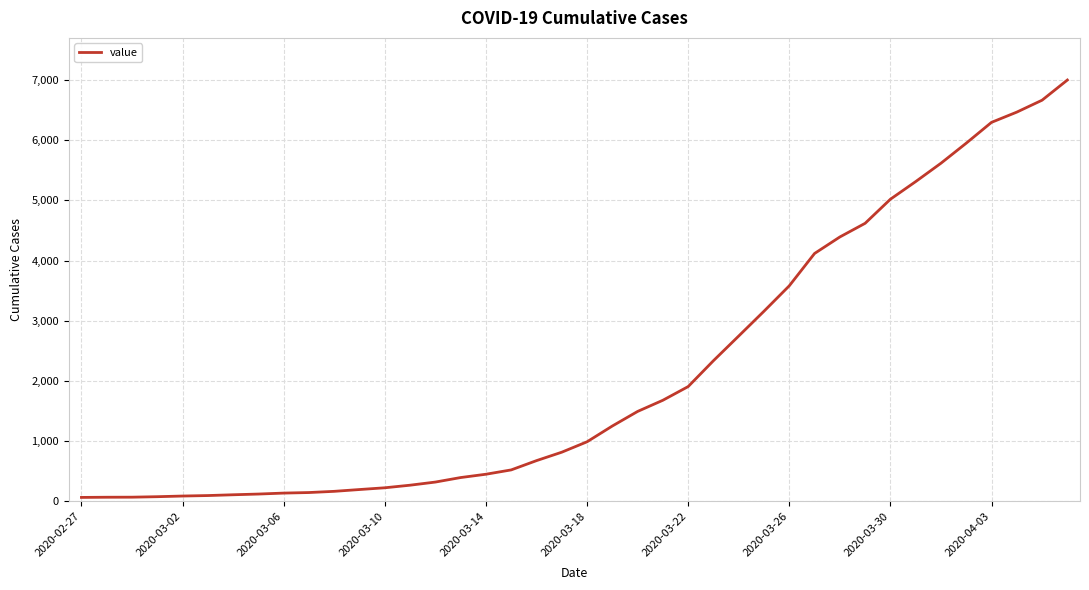

What is the maximum value shown in the chart?

6999